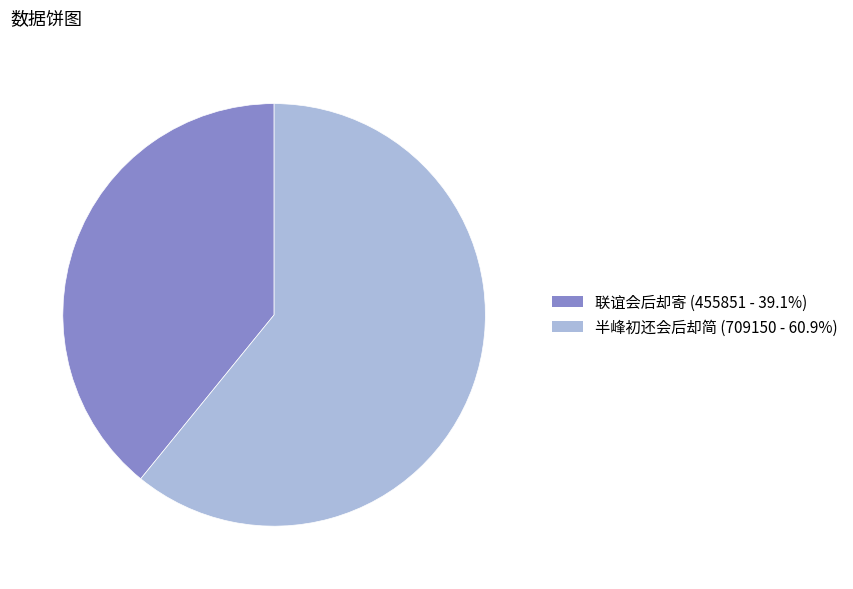

What is the ratio of the value at 联谊会后却寄 to the value at 半峰初还会后却简?

0.6